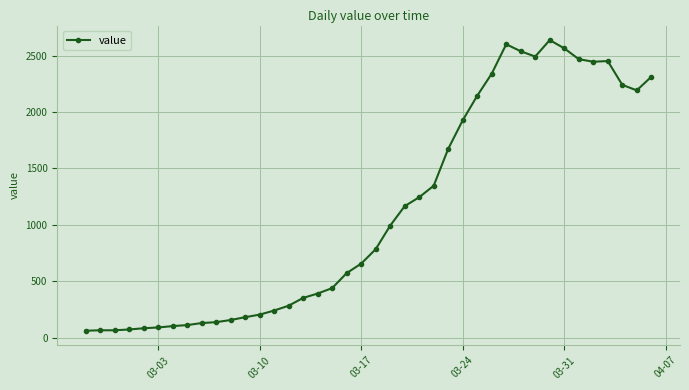

What is the maximum value shown in the chart?

2639